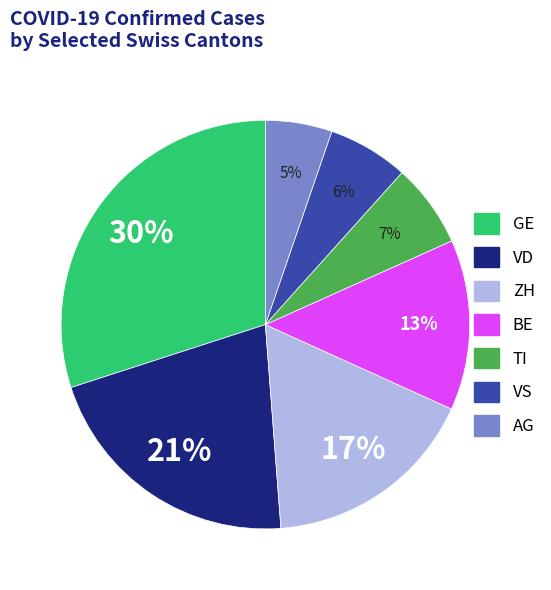

Which slice is the largest?

GE